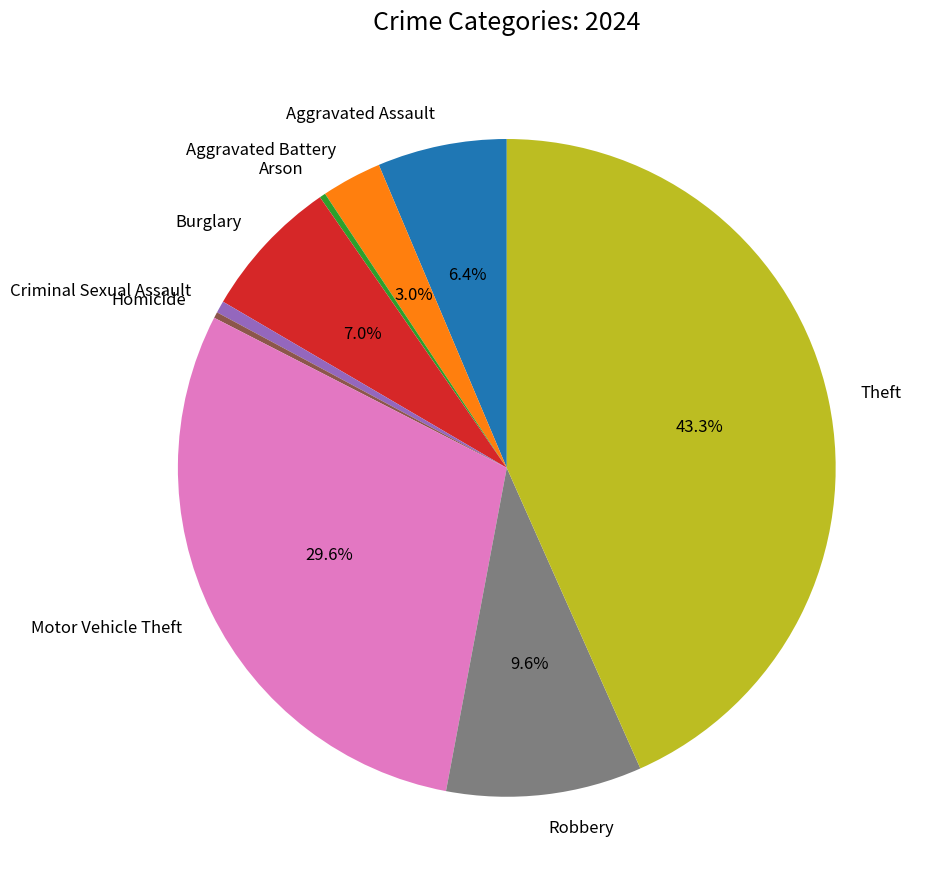

Combined, do Robbery and Burglary account for over 50%?

No